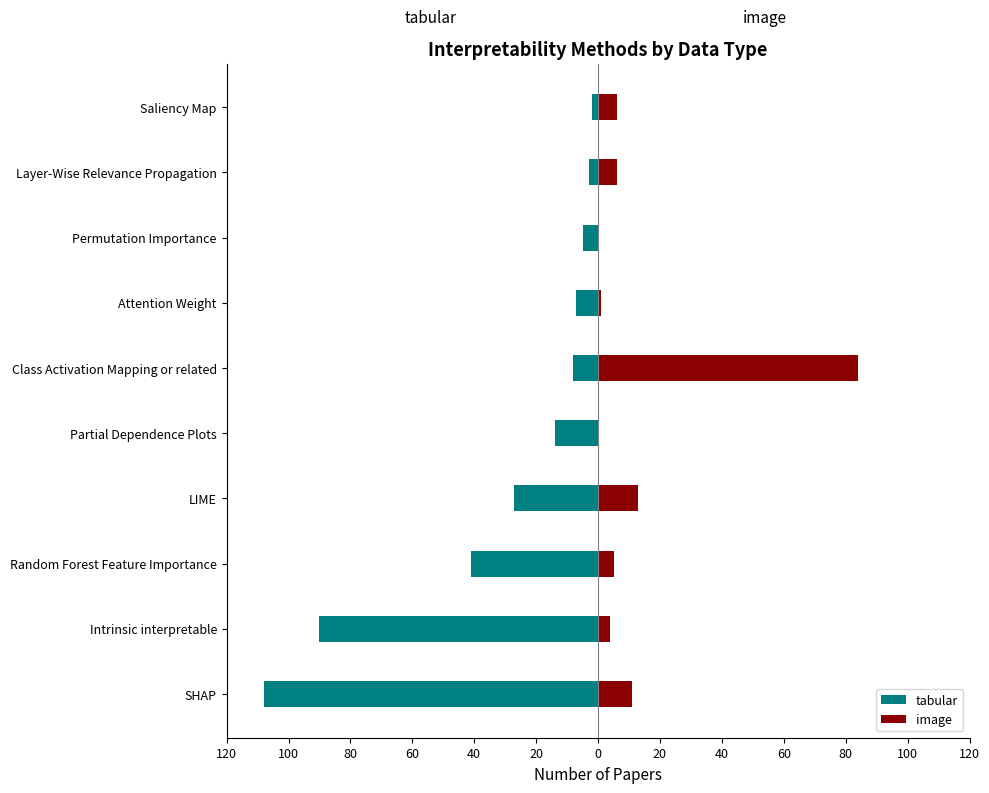

What is the minimum value for tabular?

-108